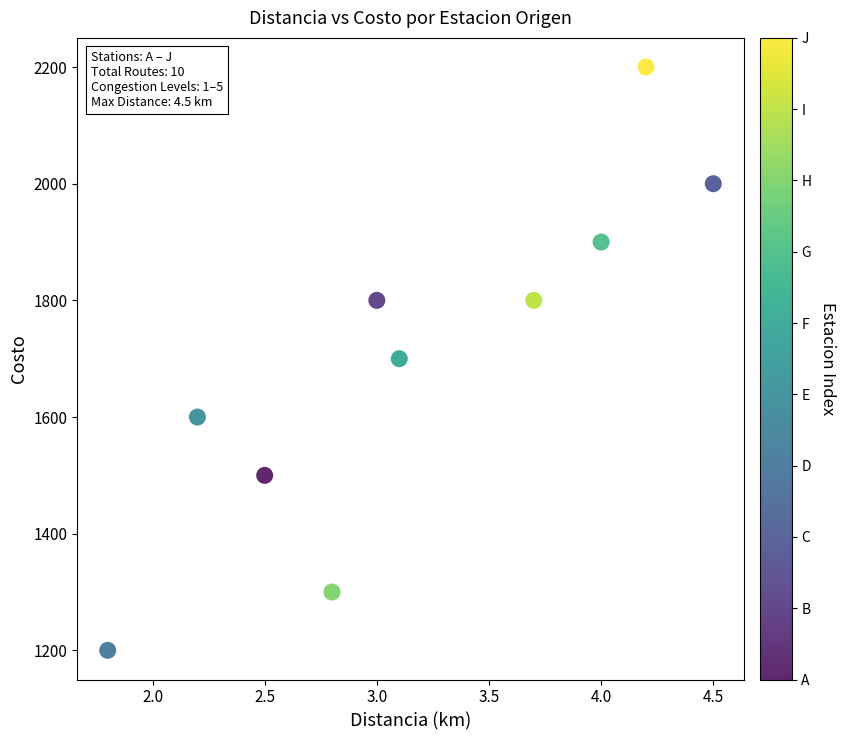

What is the average Y value?

1700